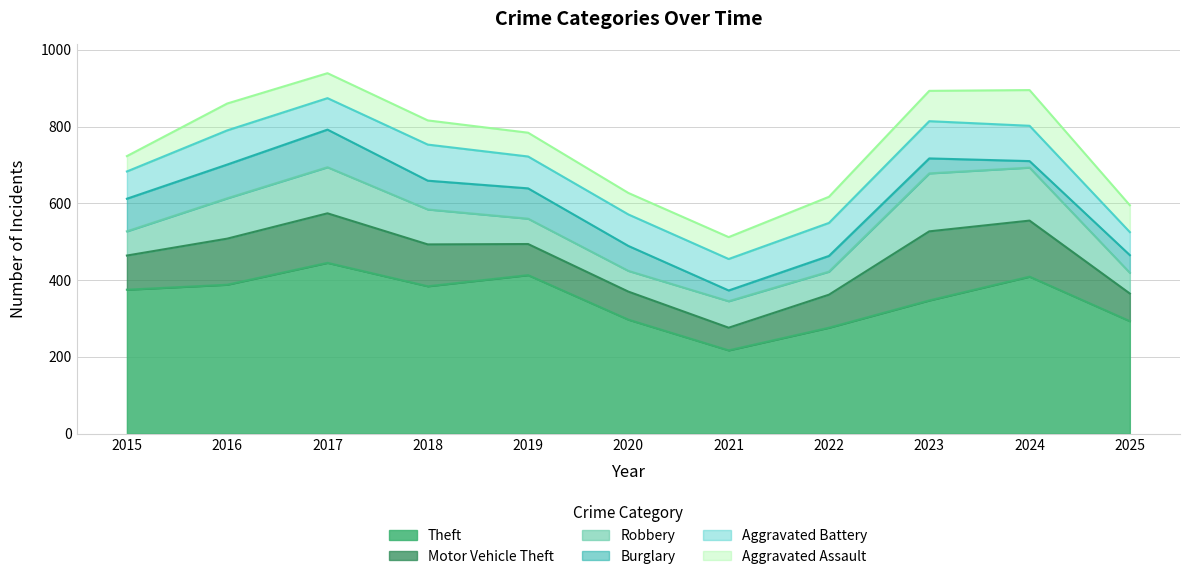

How many interior local valleys does the Robbery series have?

2